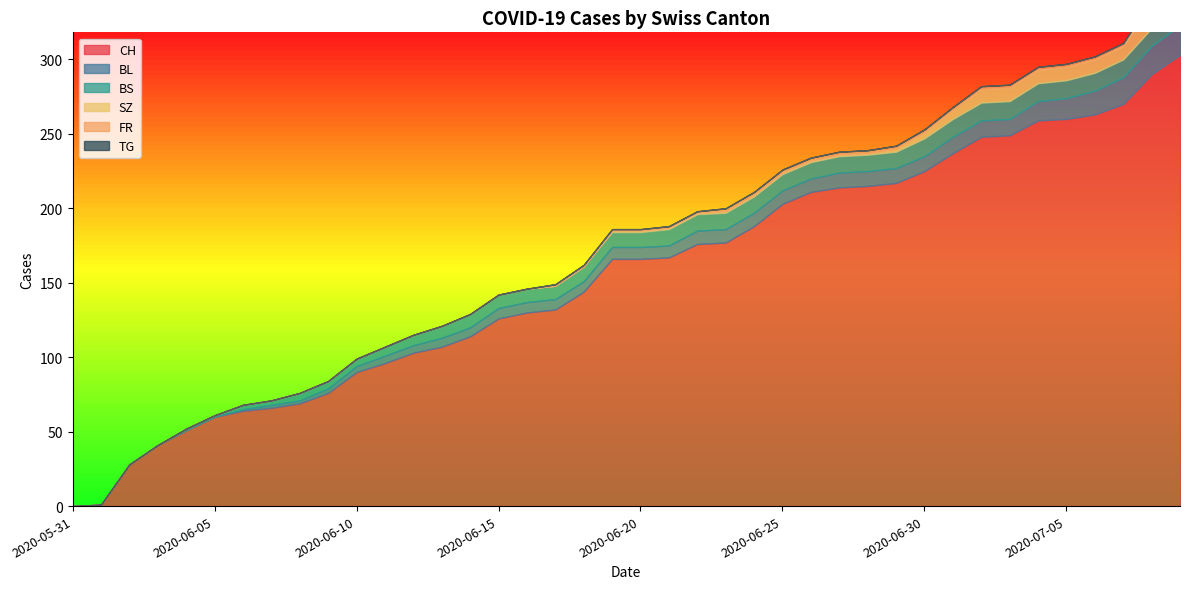

What is the sum of the BS values at 2020-07-09 and 2020-07-01?

24